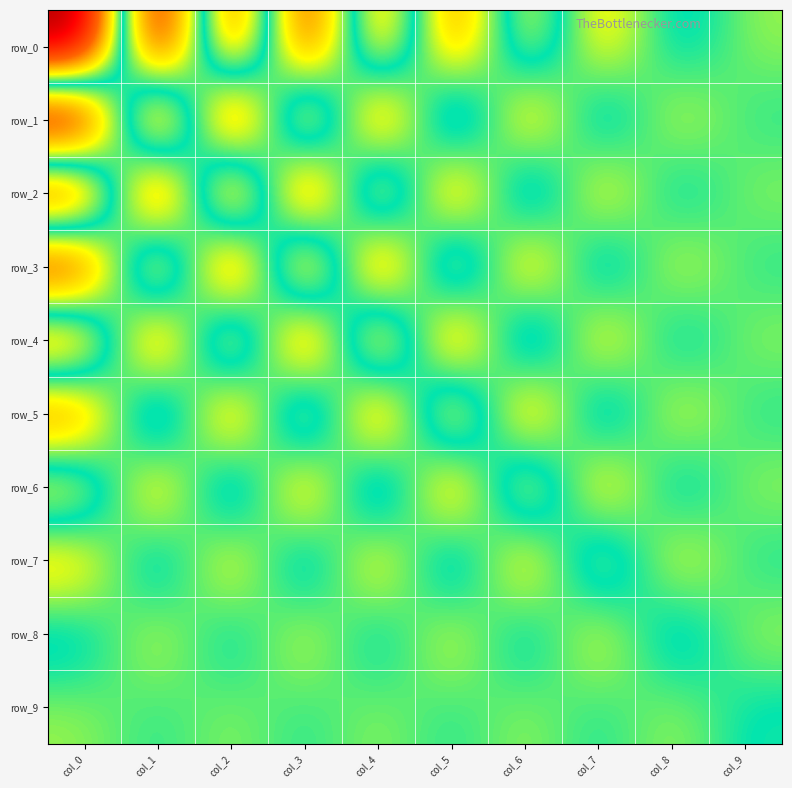

What is the total value across all series at col_2?

28.4